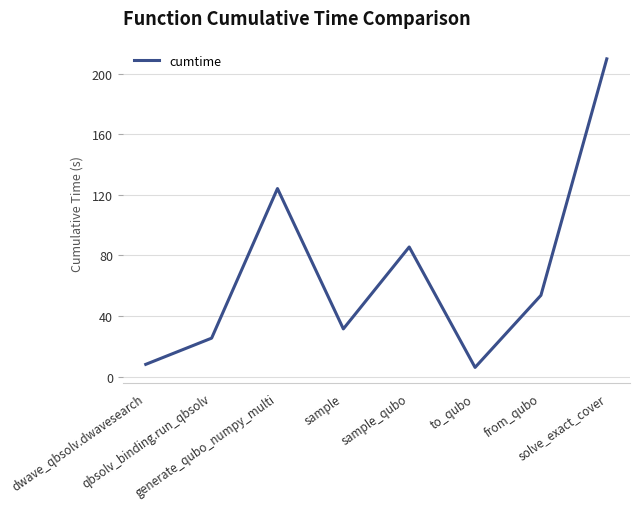

How many values are below 53?

4